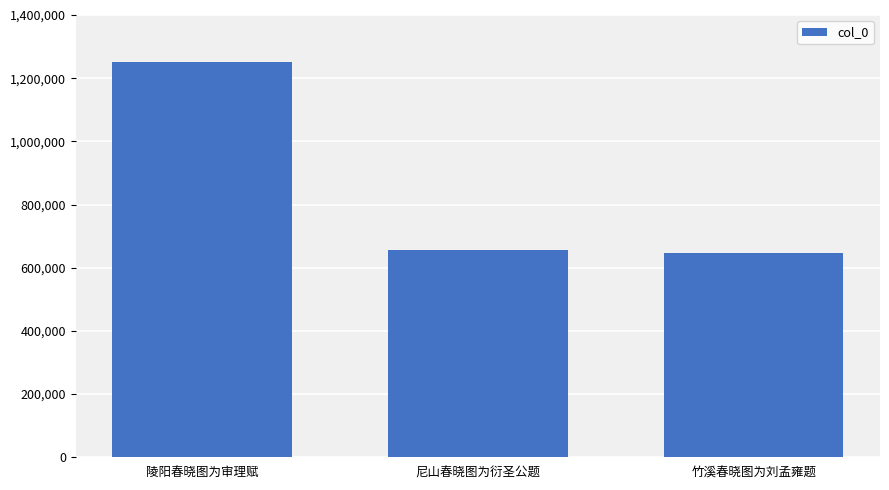

The value at 陵阳春晓图为审理赋 is 1871457. True or false?

False